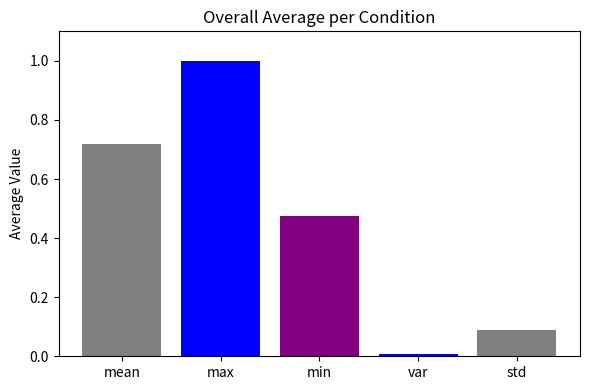

What is the change in value from min to std?

-0.4